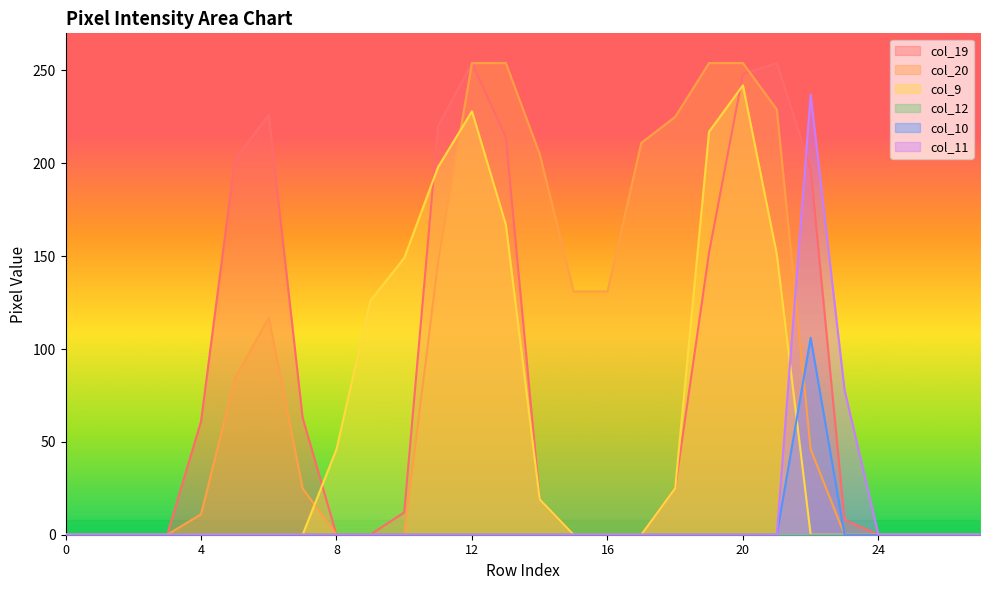

How many data points in col_11 are above 0?

2